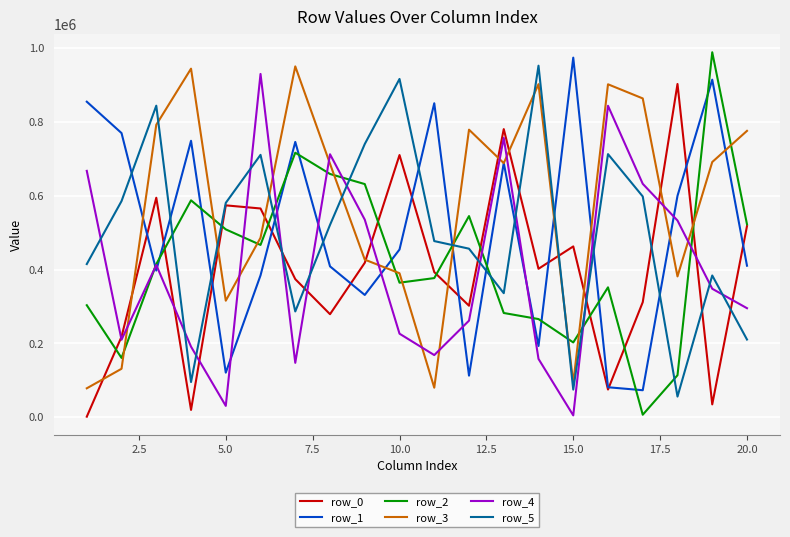

What is the maximum value shown in the chart?

988472